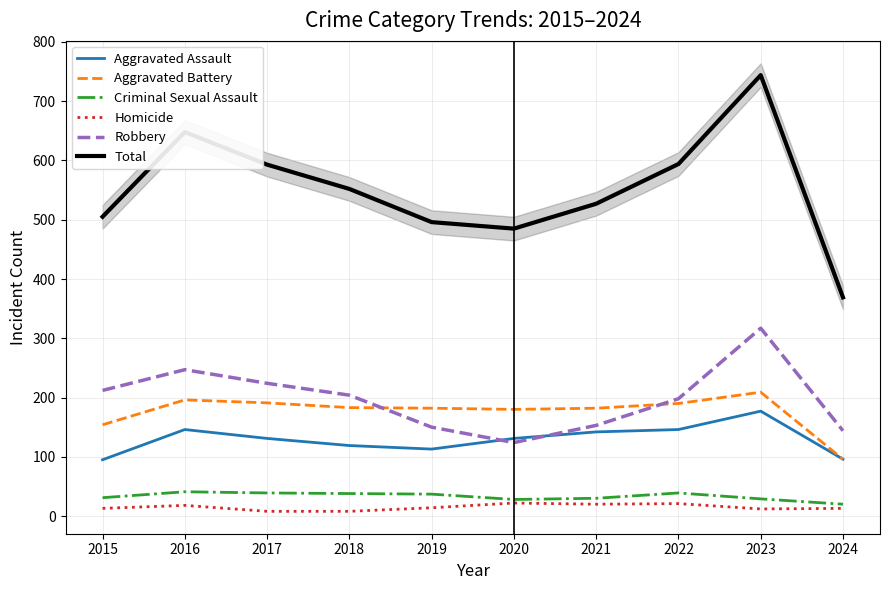

Which series changed the most between 2016 and 2017?

Total